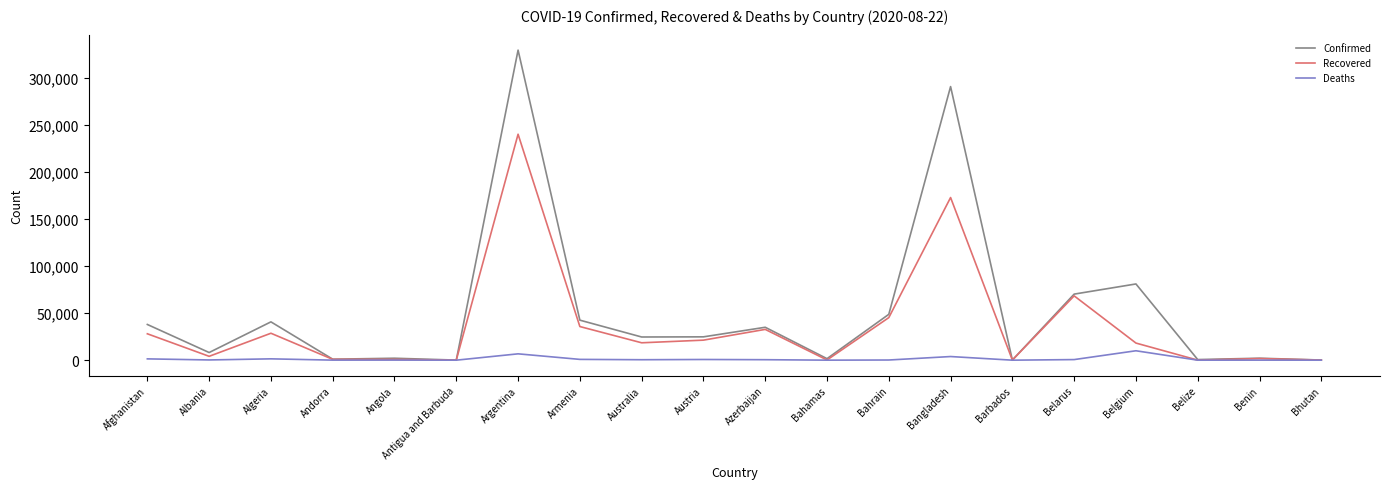

The Deaths series shows 632 at Belarus. True or false?

True